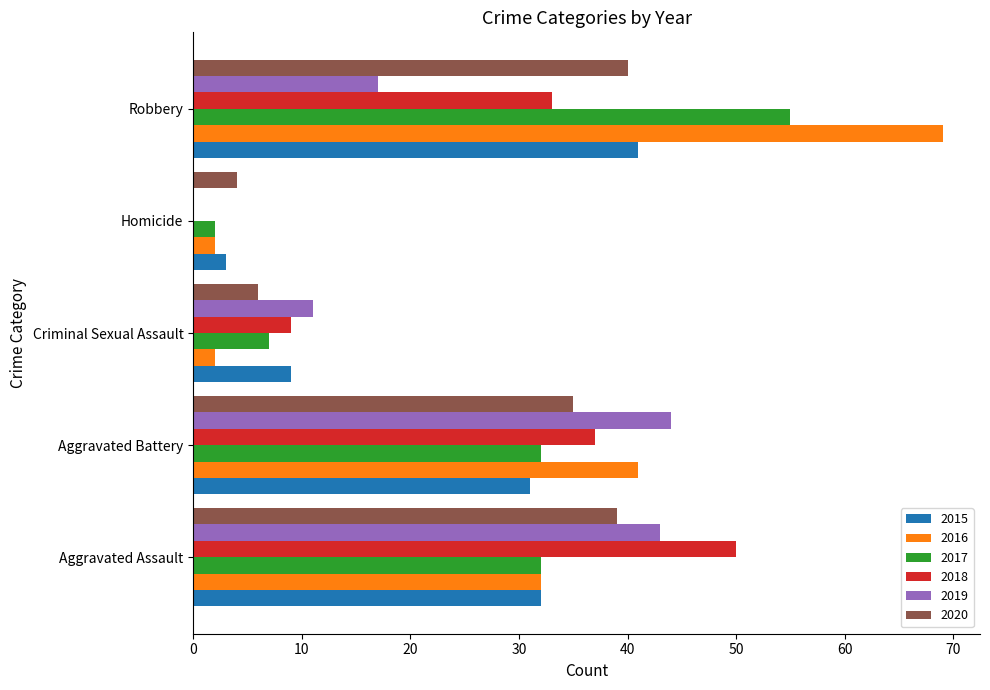

What is the sum of all 2018 values?

129